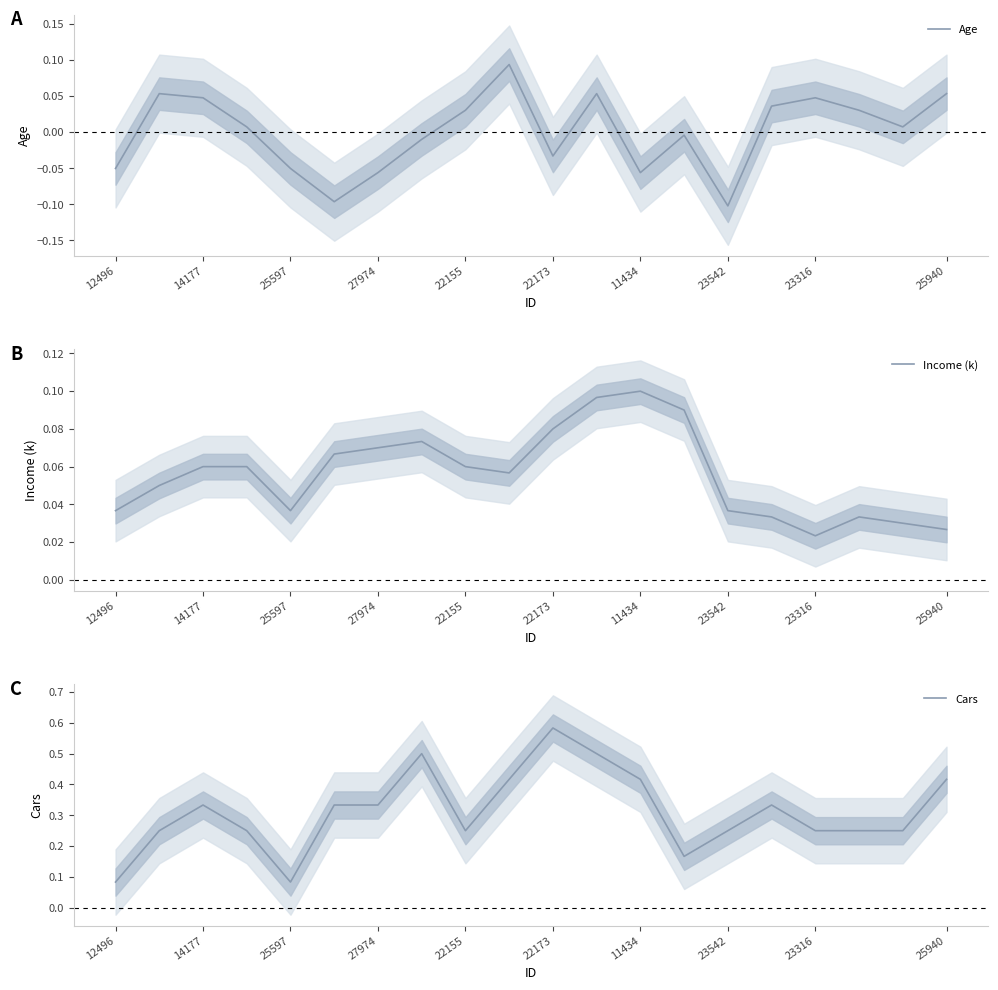

The value of Income (k) at 22155 is 0.0. True or false?

False